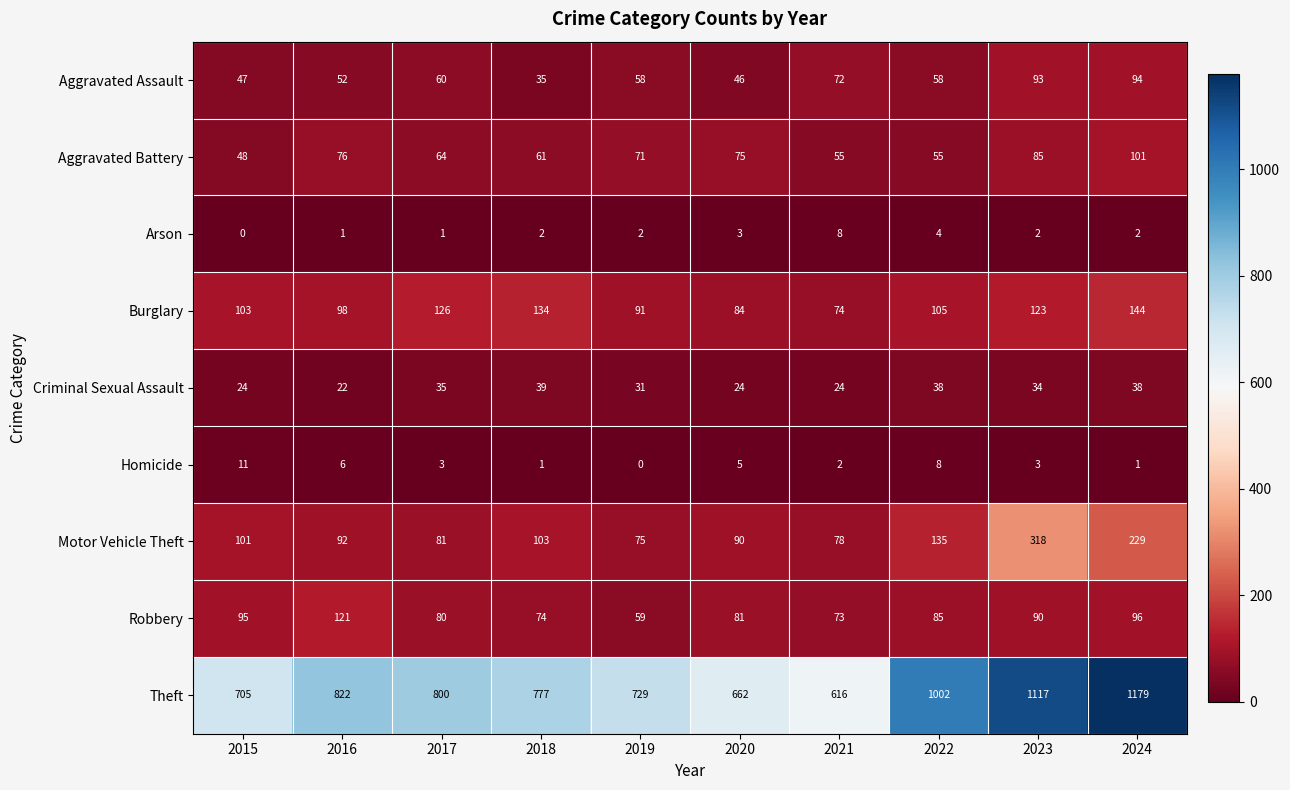

Between 2015 and 2018, which series saw the biggest shift?

Theft